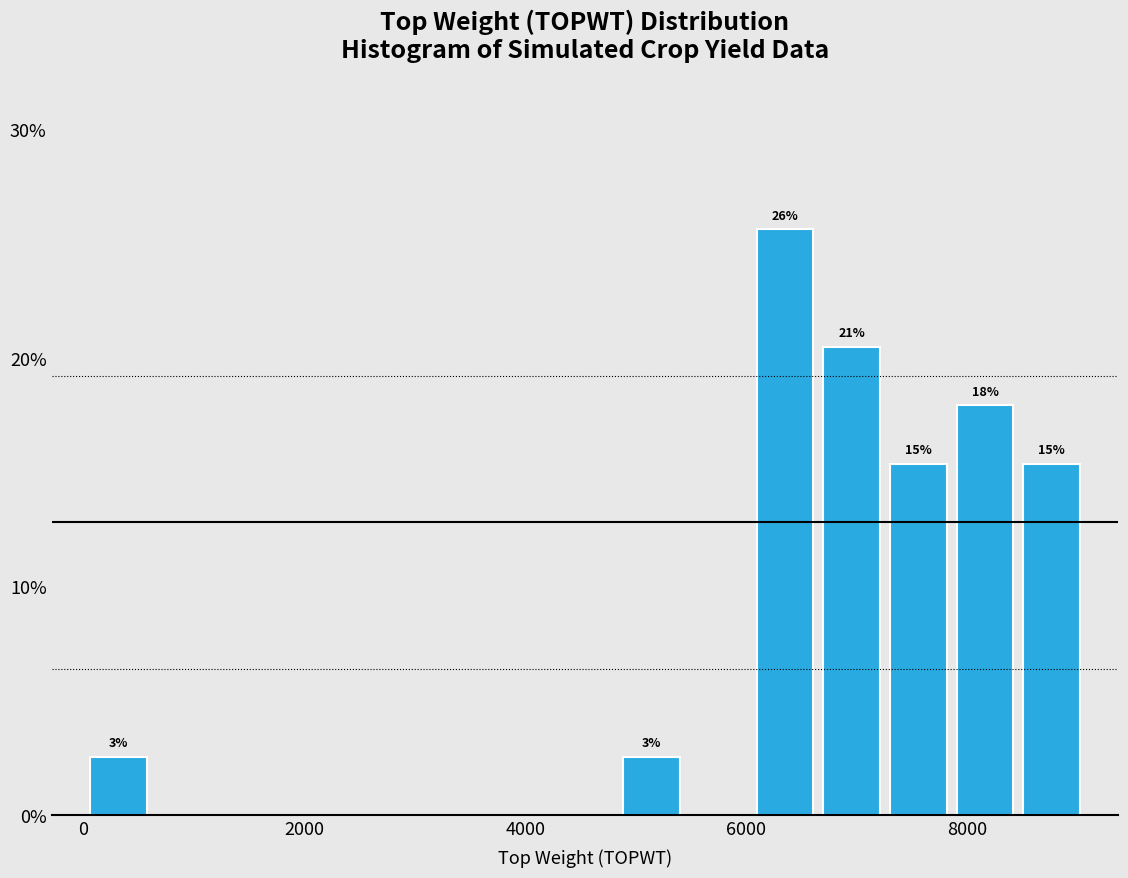

Read against the x-axis, roughly where is the centre of the tallest bar?

6400